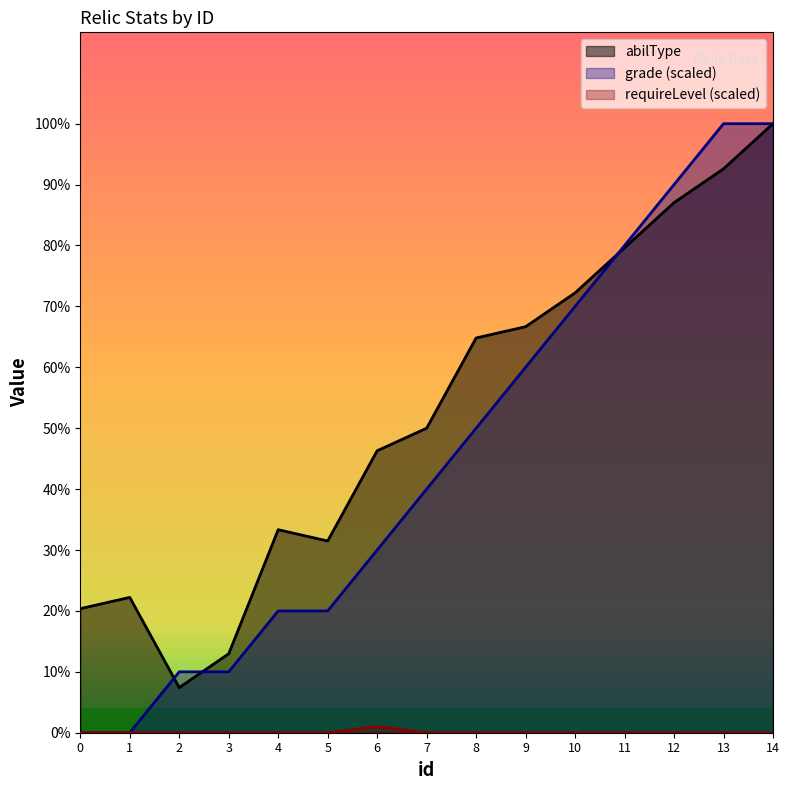

Reading left to right, transcribe all the data shown in this chart.

abilType: 11.0	12.0	4.0	7.0	18.0	17.0	25.0	27.0	35.0	36.0	39.0	43.0	47.0	50.0	54.0
grade: 0.0	0.0	5.4	5.4	10.8	10.8	16.2	21.6	27.0	32.4	37.8	43.2	48.6	54.0	54.0
requireLevel: 0.0	0.0	0.0	0.0	0.0	0.0	0.5	0.0	0.0	0.0	0.0	0.0	0.0	0.0	0.0